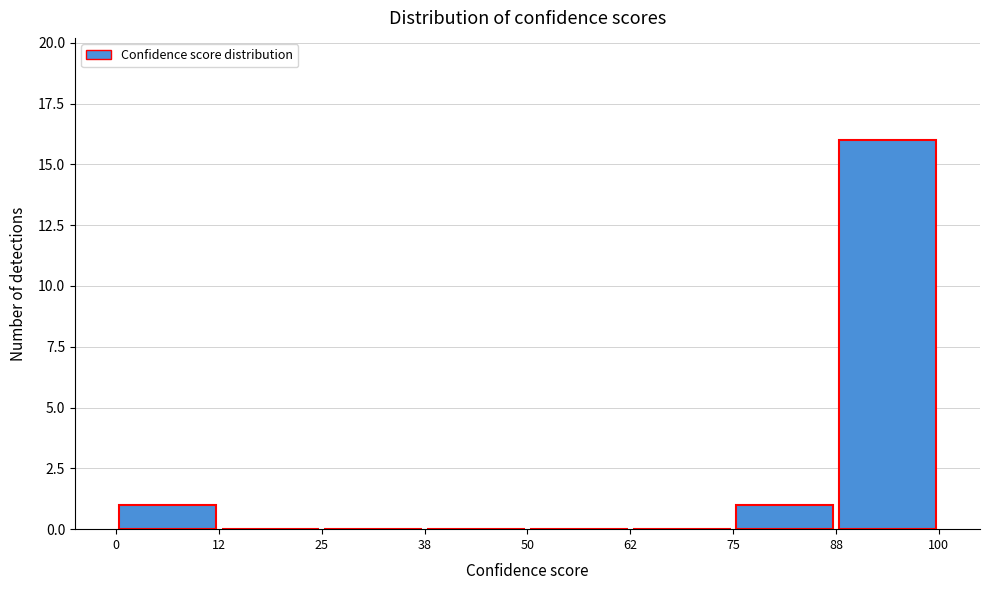

Reading left to right, list every bar in this chart as the range it spans on the x-axis followed by its height. The values are not printed on the chart, so give them approximately, as read against the axis.

0 to 12: 1
12 to 25: 0
25 to 38: 0
38 to 50: 0
50 to 62: 0
62 to 75: 0
75 to 88: 1
88 to 100: 16